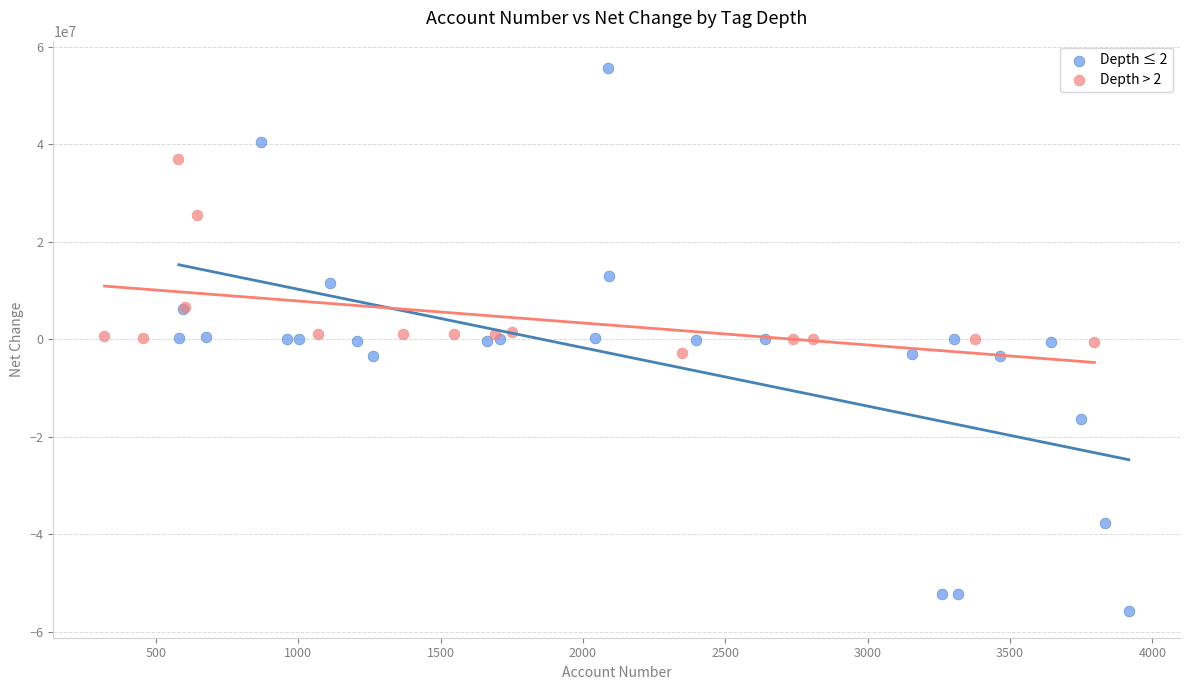

Which series has the widest spread of Y values?

Depth ≤ 2